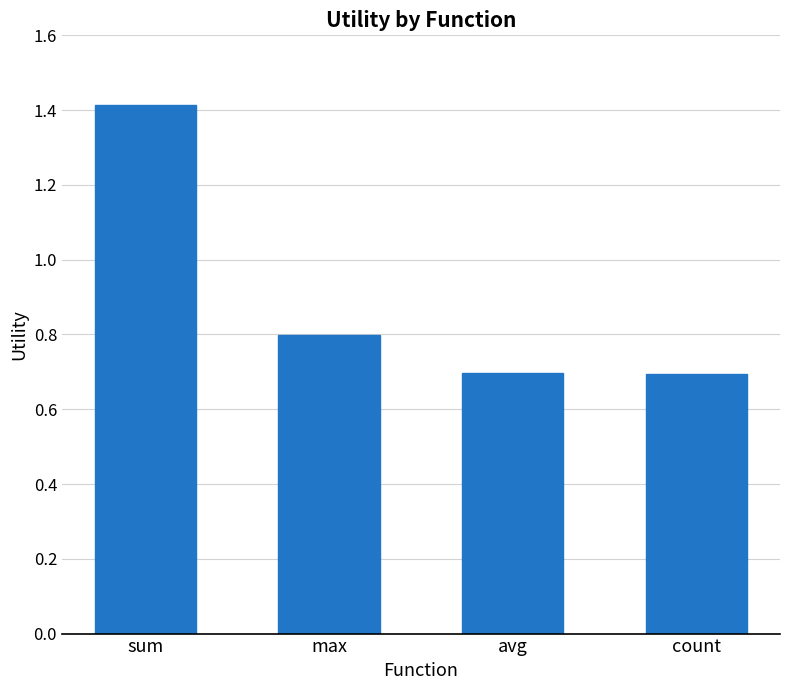

What is the difference between the values at max and sum?

0.6